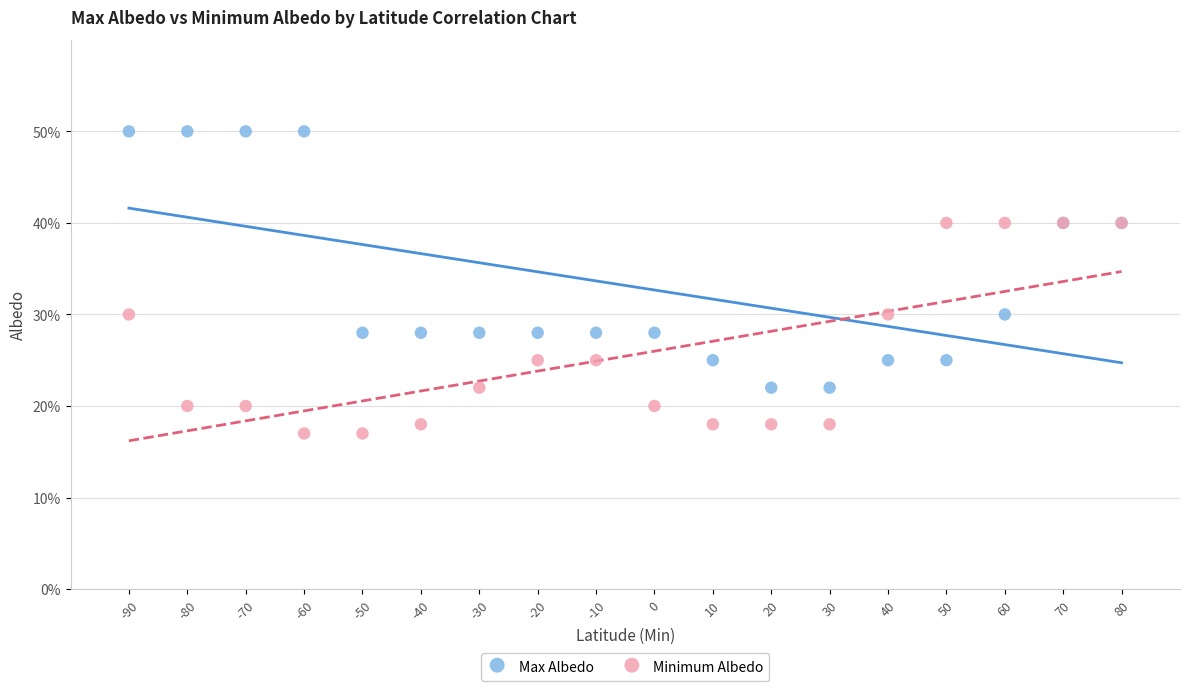

Which series reaches the maximum Y coordinate?

Max Albedo